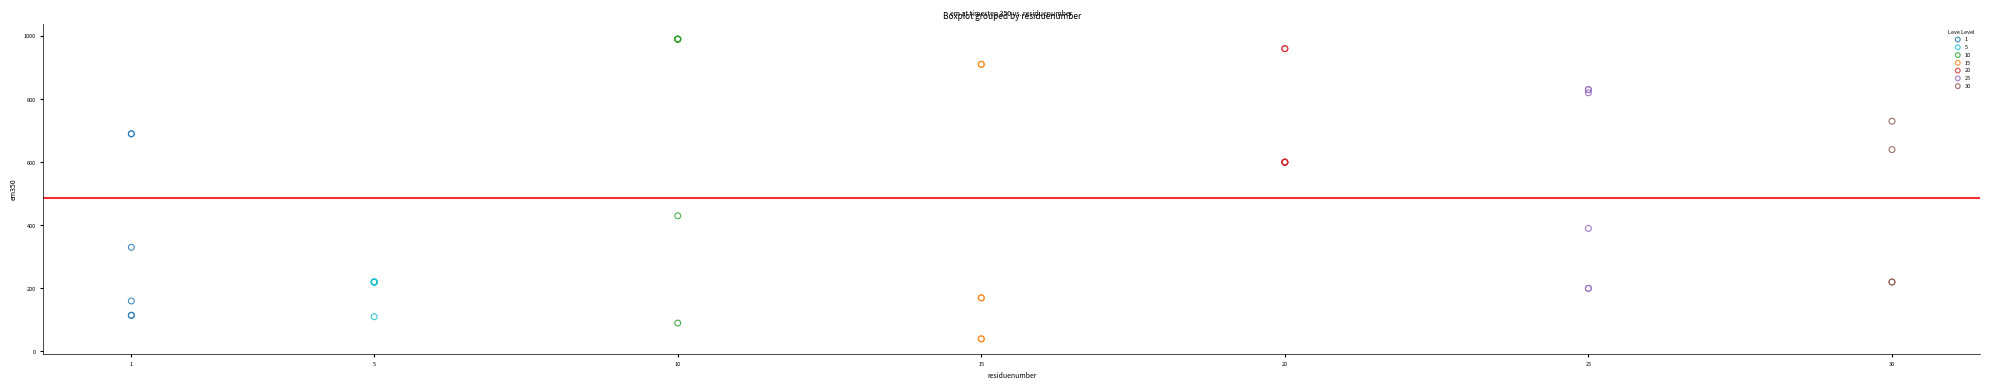

What are all the series names shown in the legend?

1, 5, 10, 15, 20, 25, 30